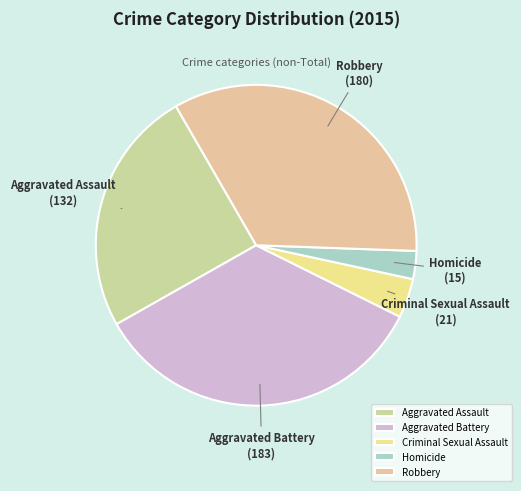

Rank the categories by value from highest to lowest.

Aggravated Battery, Robbery, Aggravated Assault, Criminal Sexual Assault, Homicide